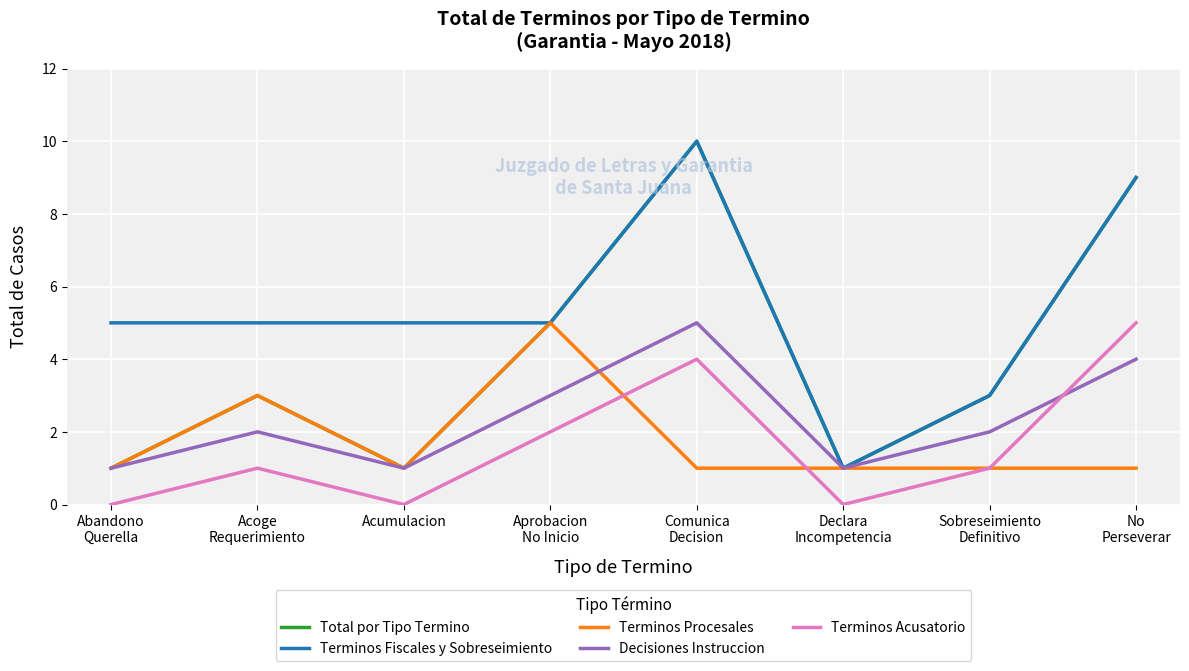

What is the difference between the maximum and minimum values in the Total por Tipo Termino series?

9